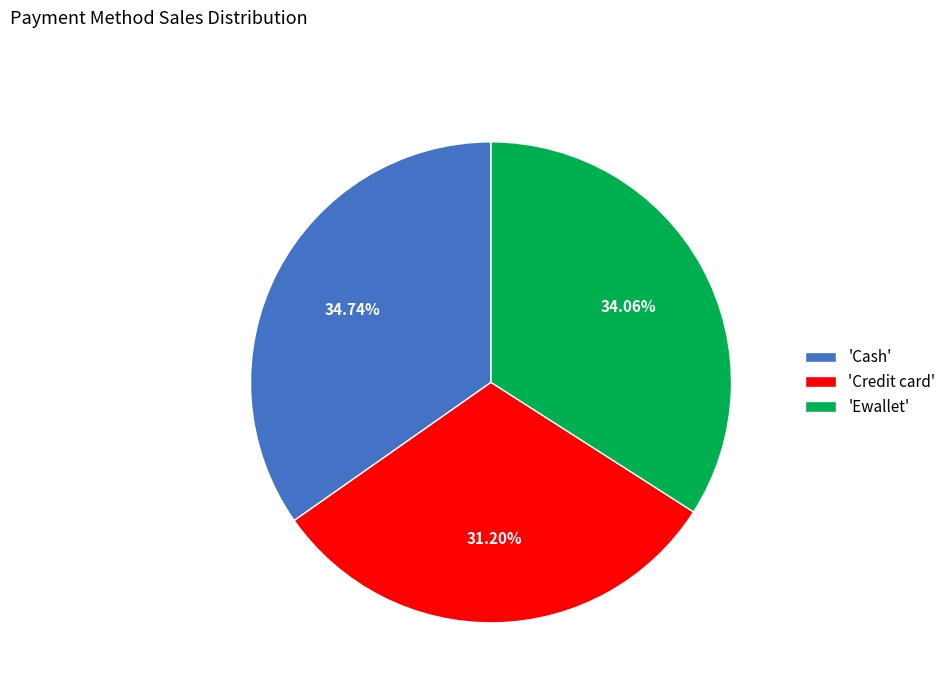

Rank the categories by value from highest to lowest.

'Cash', 'Ewallet', 'Credit card'